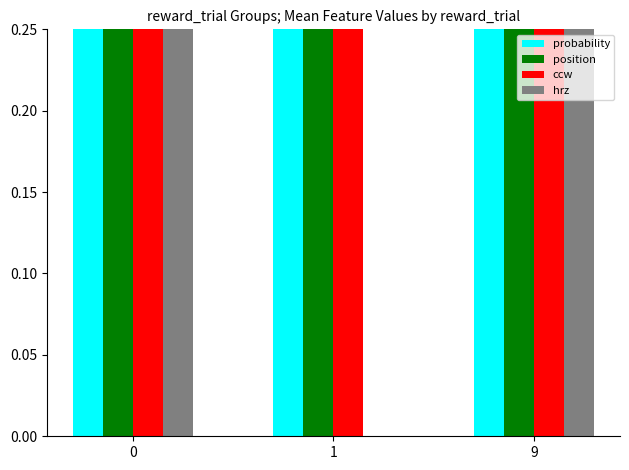

How many bars are there in total?

12